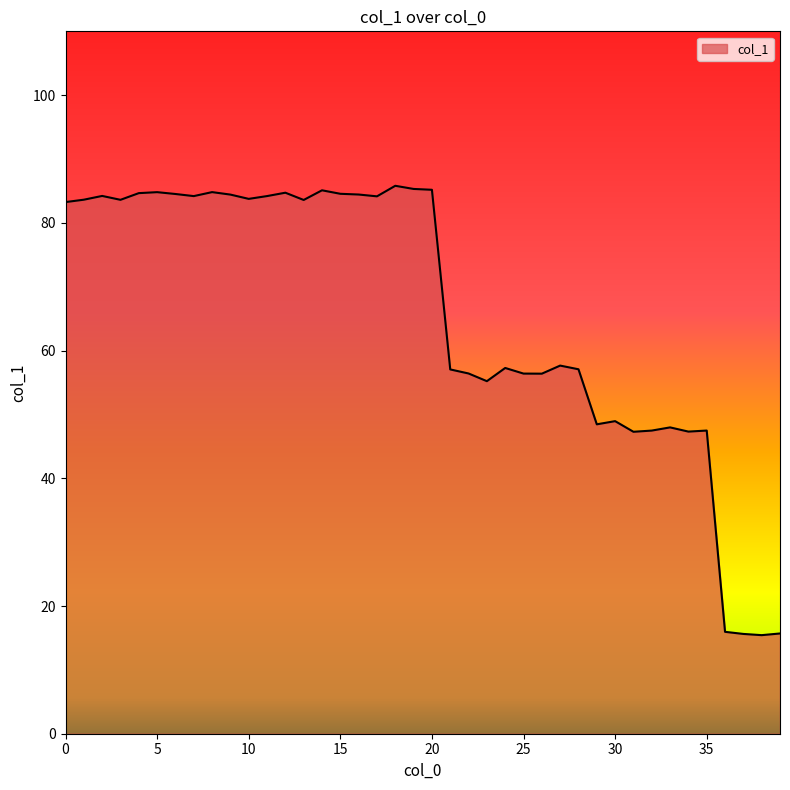

What is the greatest value displayed?

85.8